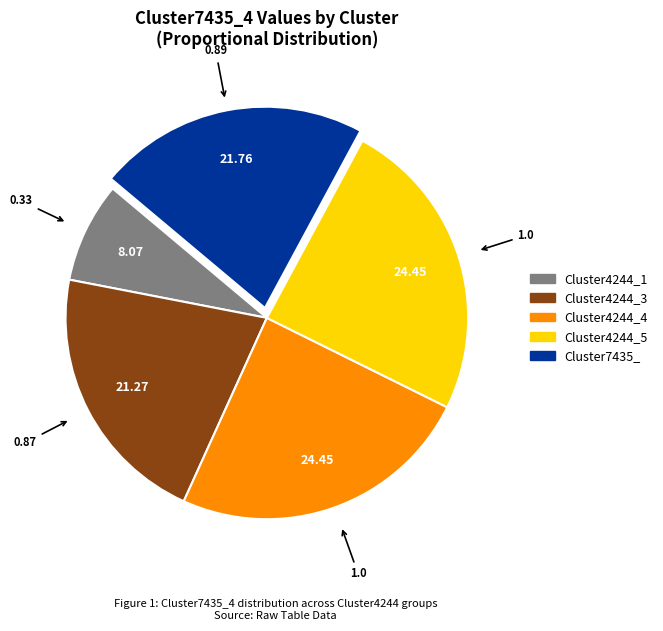

How many slices are in this pie chart?

5